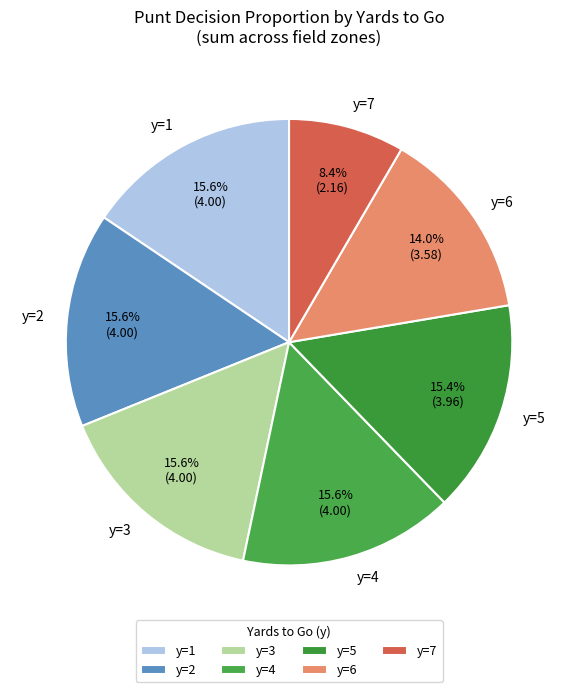

Which category has the smallest portion of the pie?

y=7